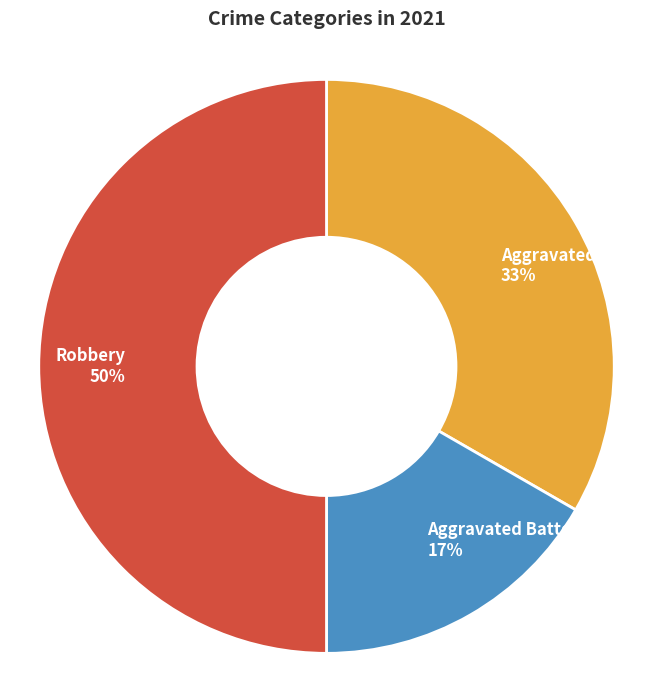

To the nearest percent, what is the average slice percentage?

25%